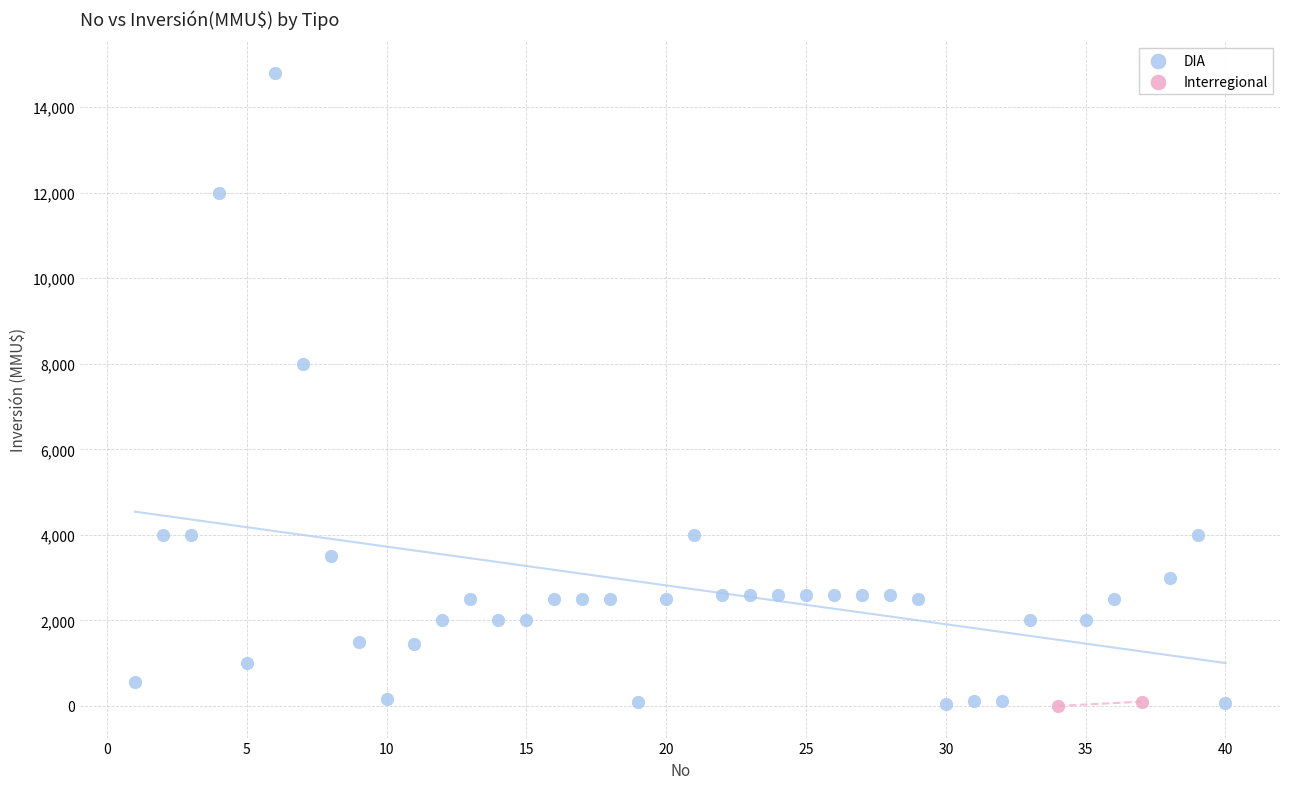

What are all the series names shown in the legend?

DIA, Interregional